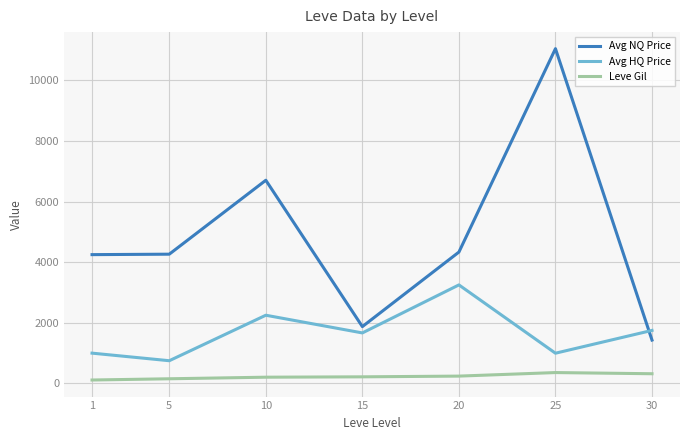

What is the difference between the second highest and minimum values in the Avg HQ Price series?

1500.0